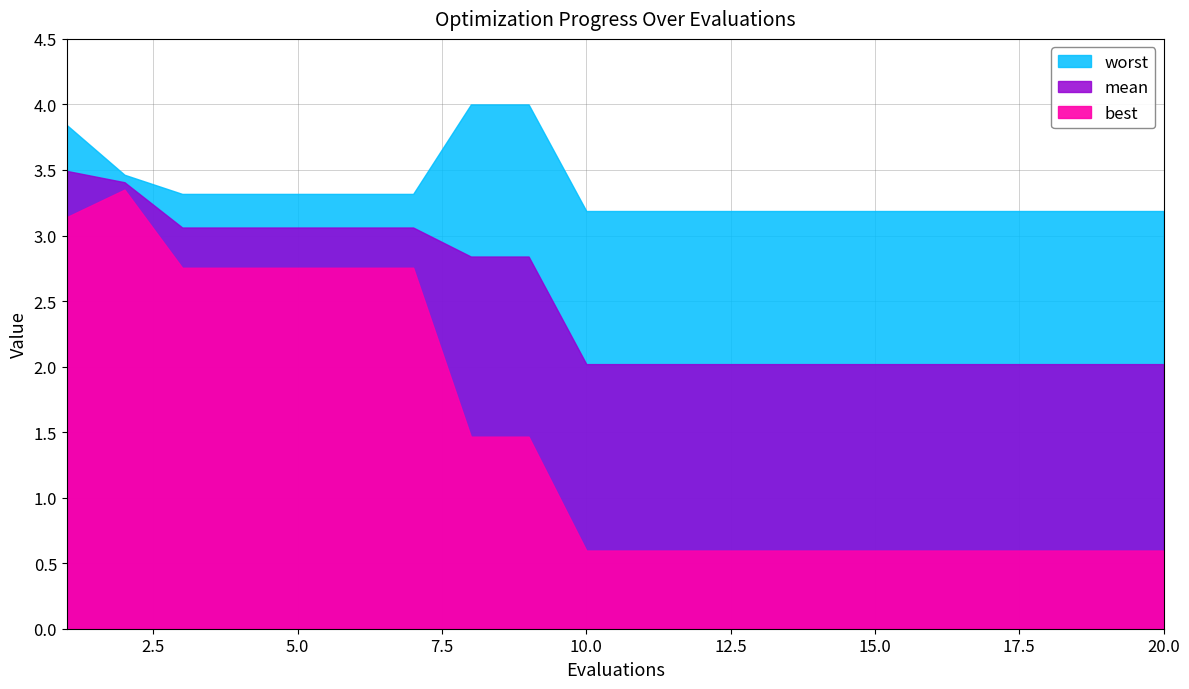

Which category has the lowest value across all series?

10